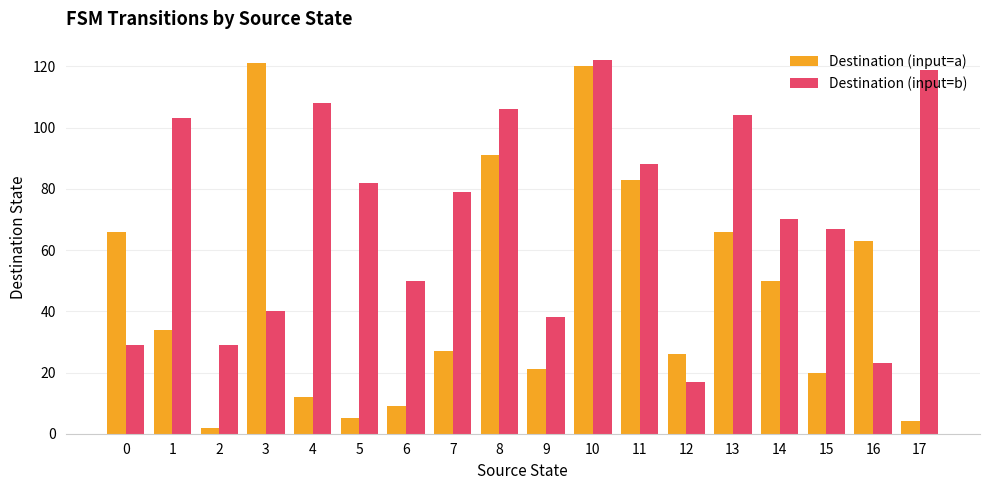

What is the highest value of the Destination (input=a) series?

121